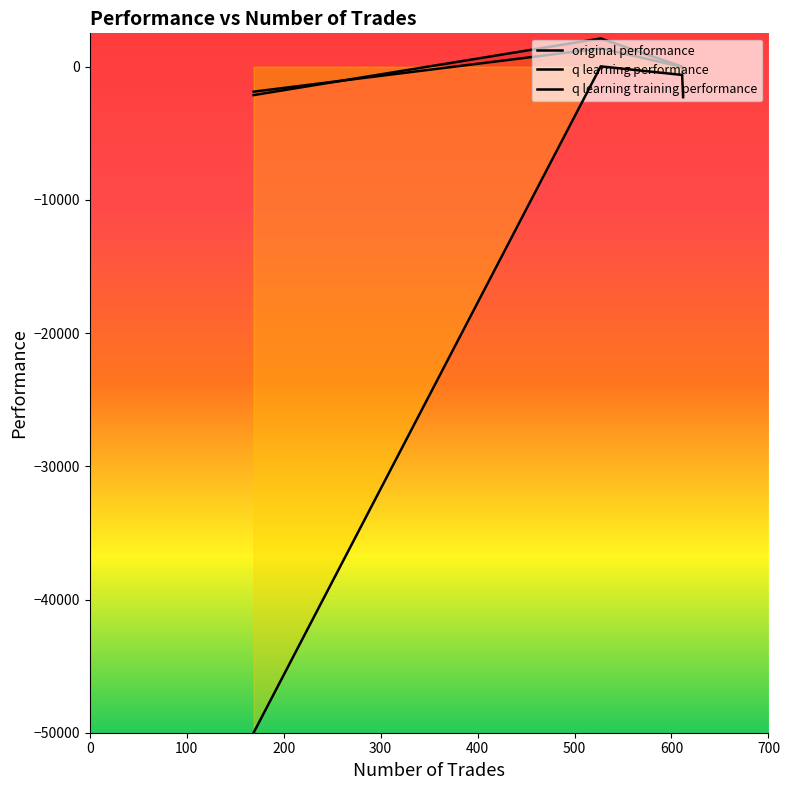

What is the value of the q learning performance point at the 1st from the left?

-1880.0